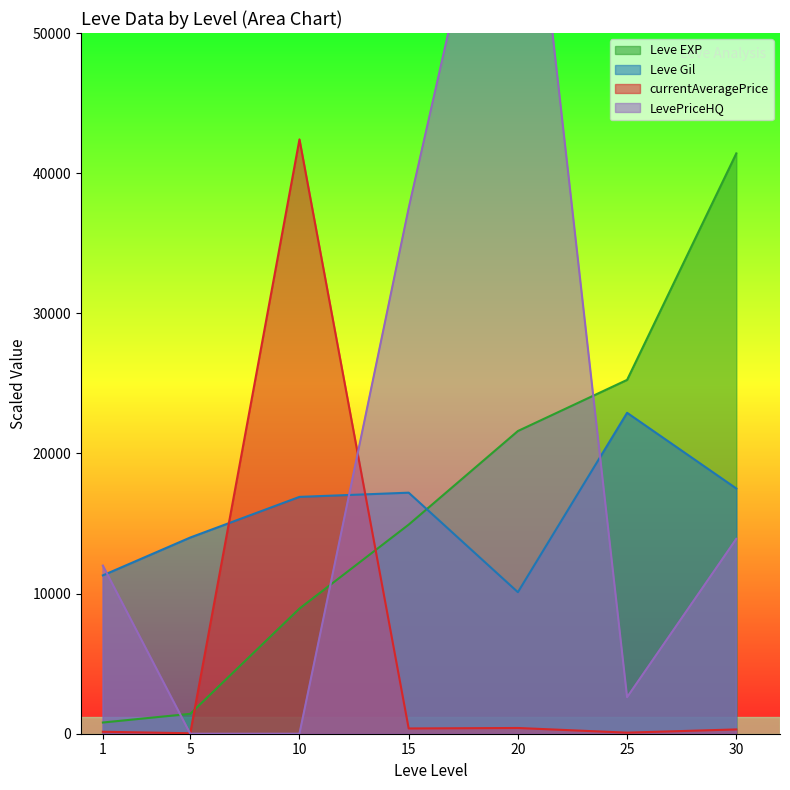

What is the sum of the Leve Gil values at 15 and 1?

28500.0